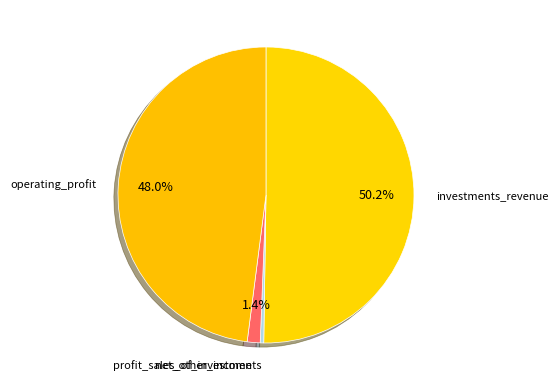

Which slice is the smallest?

profit_sales_of_investments